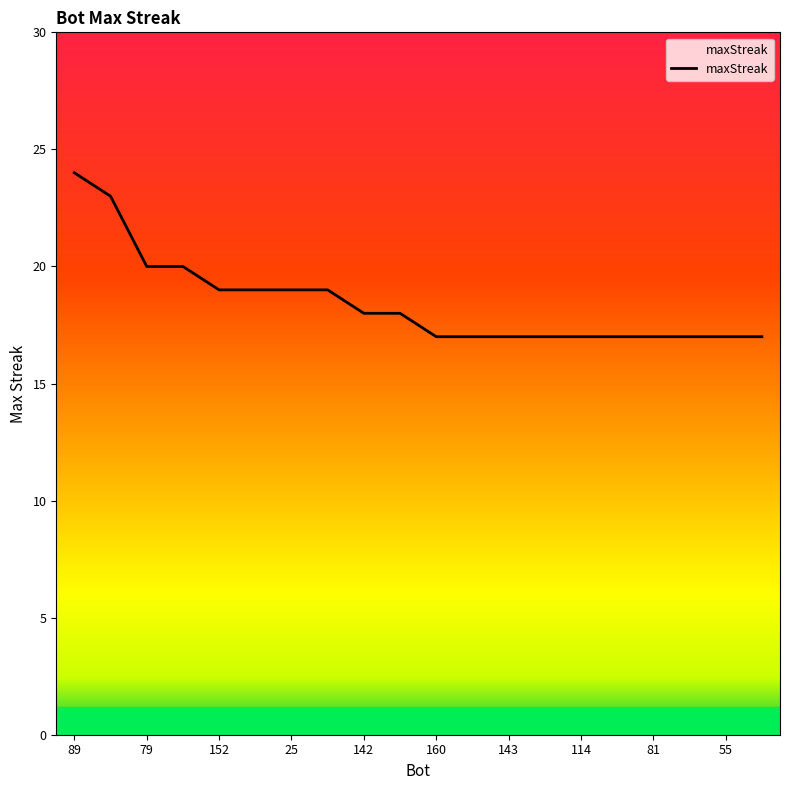

What is the minimum value shown in the chart?

17